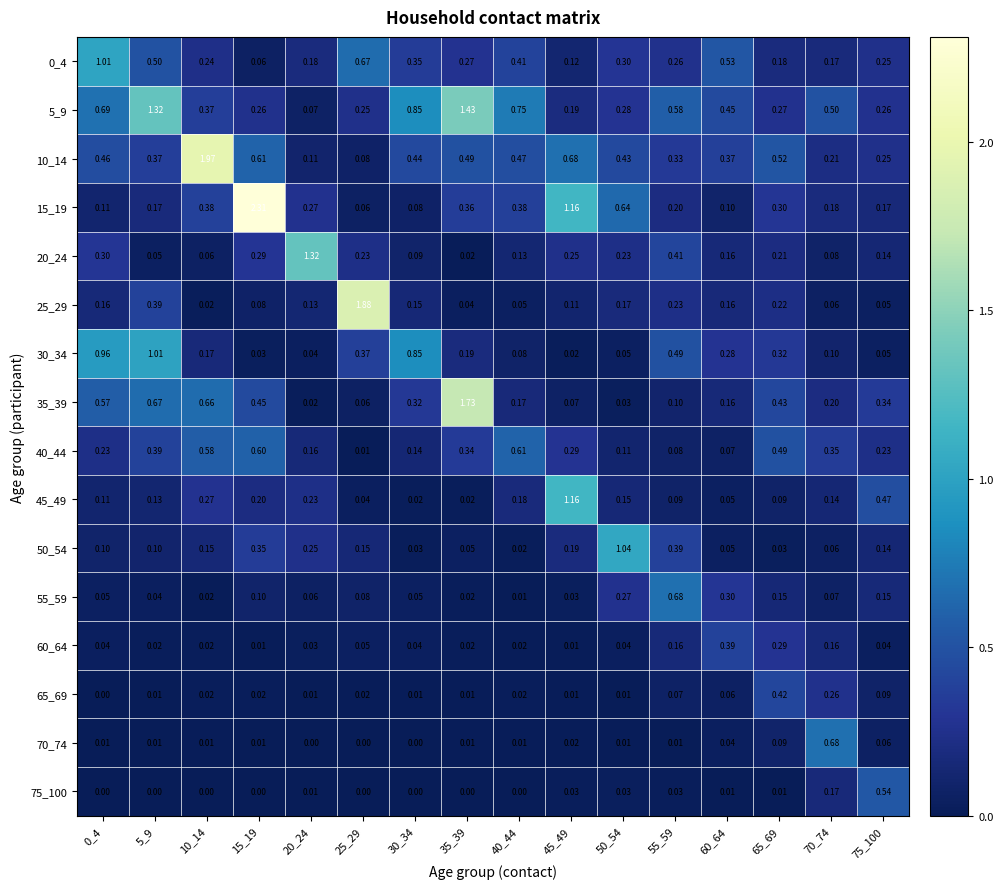

Is the value of 25_29 at 50_54 greater than the value of 75_100 at 55_59?

Yes